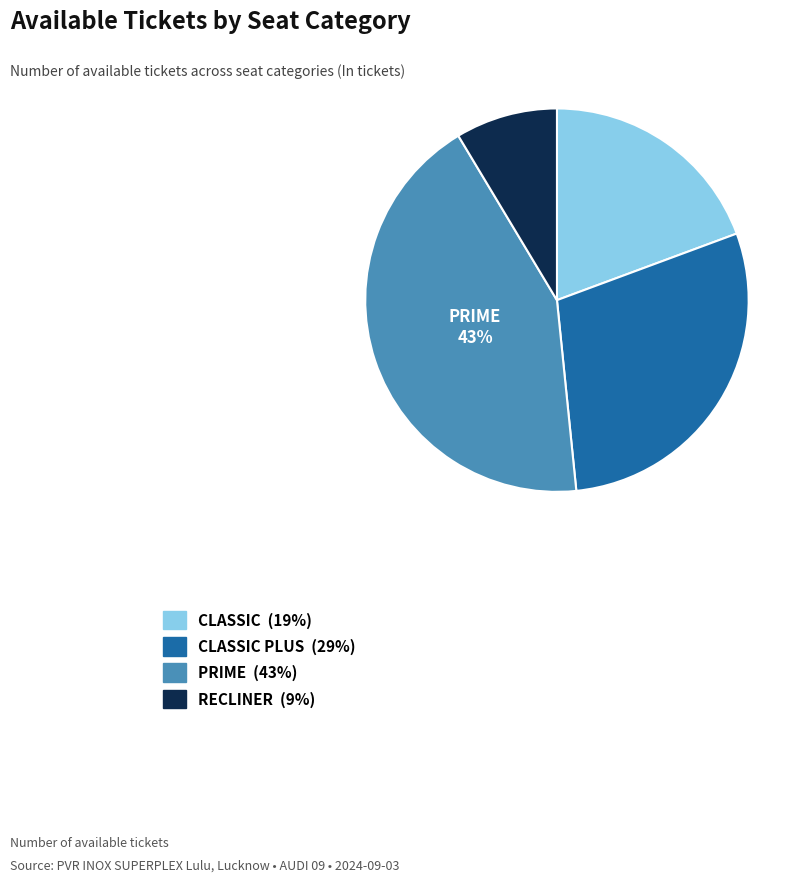

To the nearest percent, what is the average slice percentage?

25%